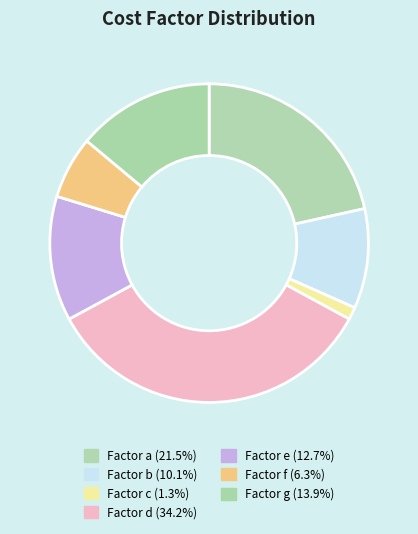

Rank the categories by value from lowest to highest.

c, f, b, e, g, a, d